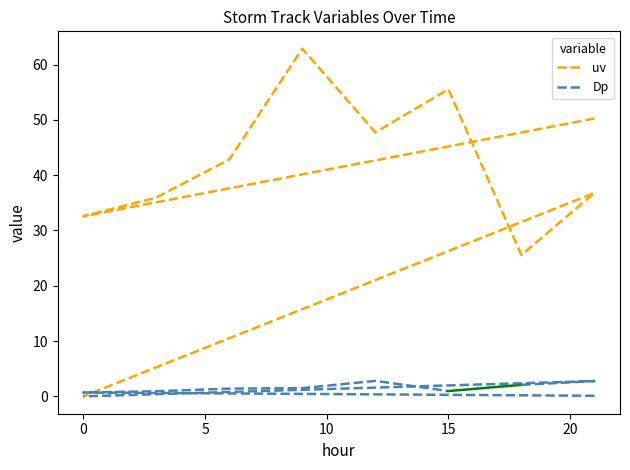

What is the difference between the maximum and minimum values?

62.9